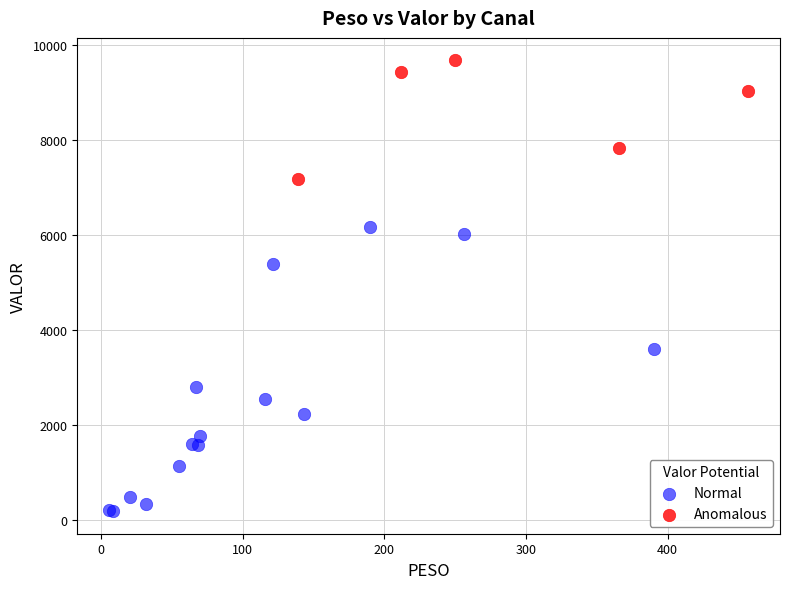

Which series reaches the maximum Y coordinate?

Anomalous